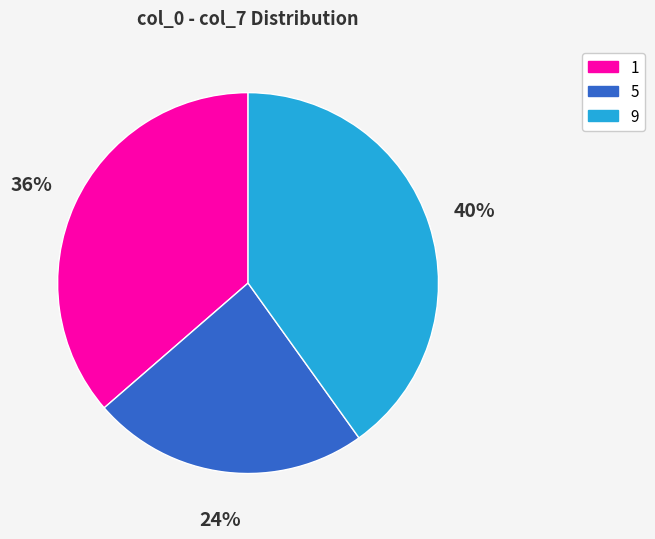

Which slice is the smallest?

5